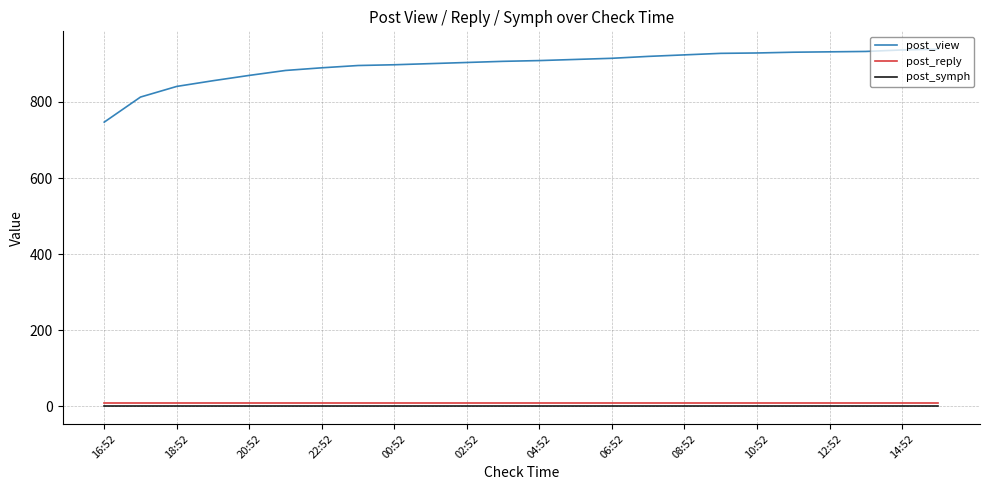

What is the highest value of the post_view series?

939